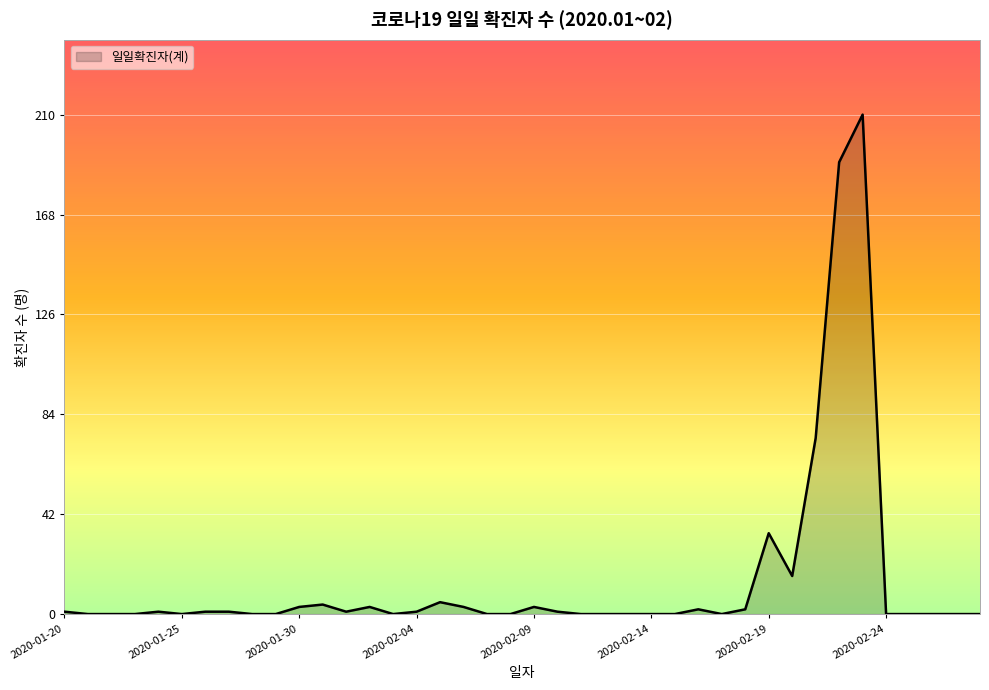

Does the chart display data point markers on the line(s)?

No